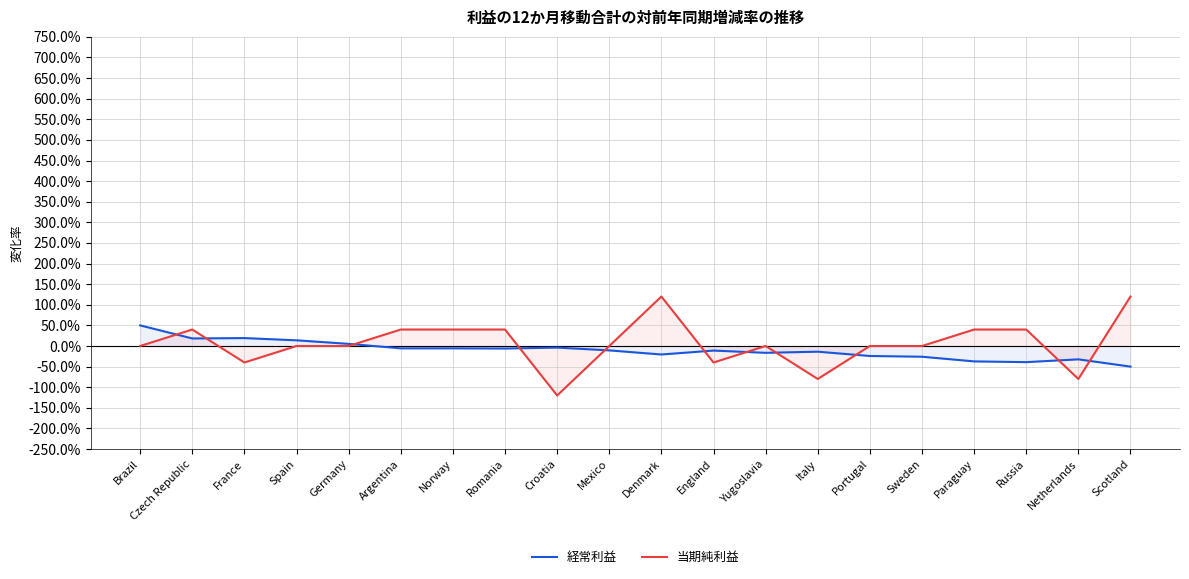

What is the maximum value shown in the chart?

120.0